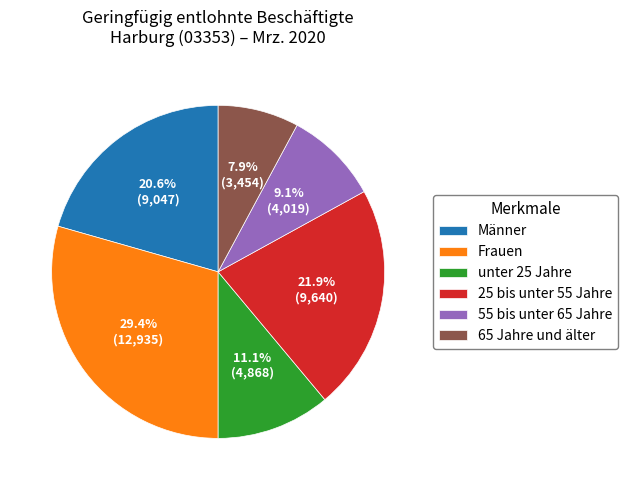

Which has a higher value, Frauen or Männer?

Frauen